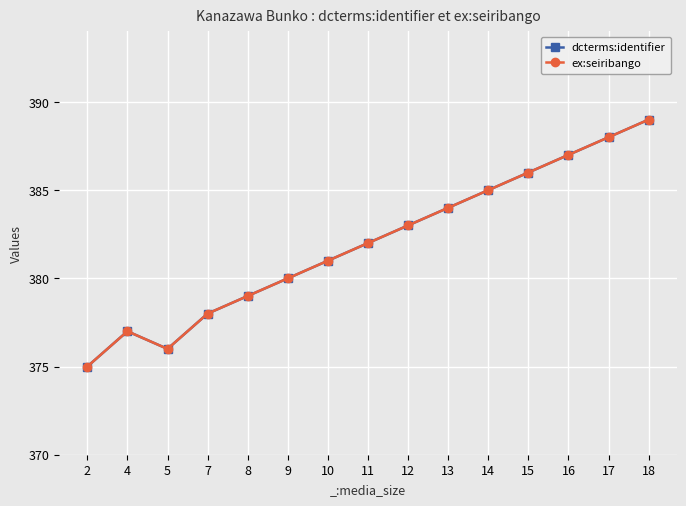

True or false: ex:seiribango has a value of 576 at 2.

False